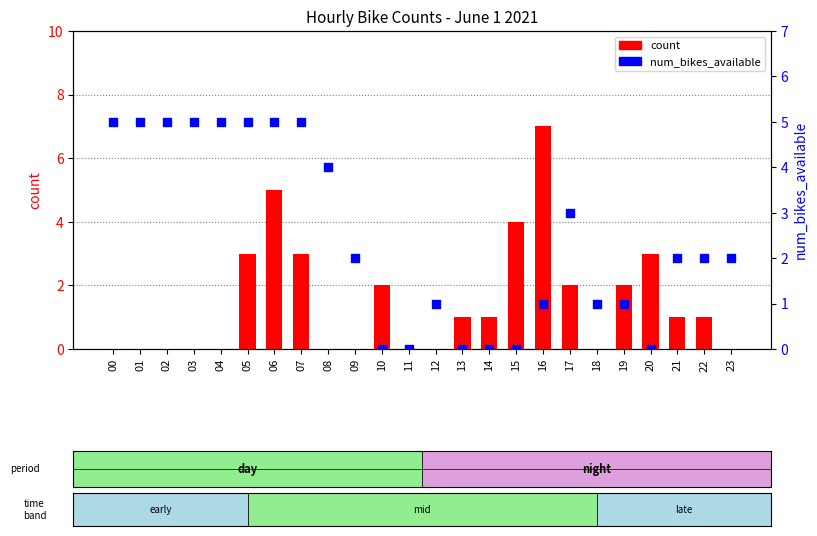

At which category is the sum across all series the highest?

06